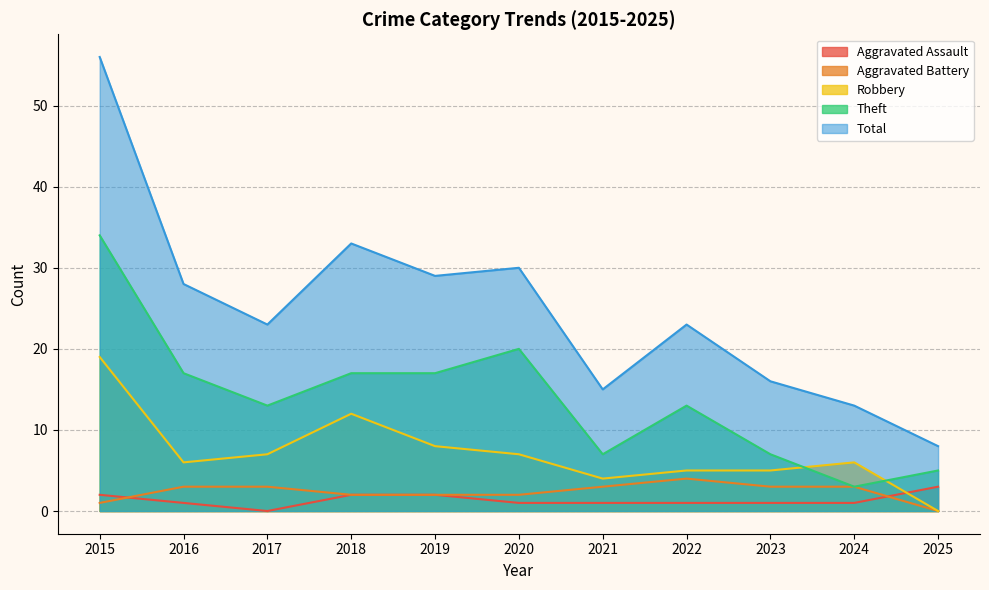

Which series has the largest total across all categories?

Total